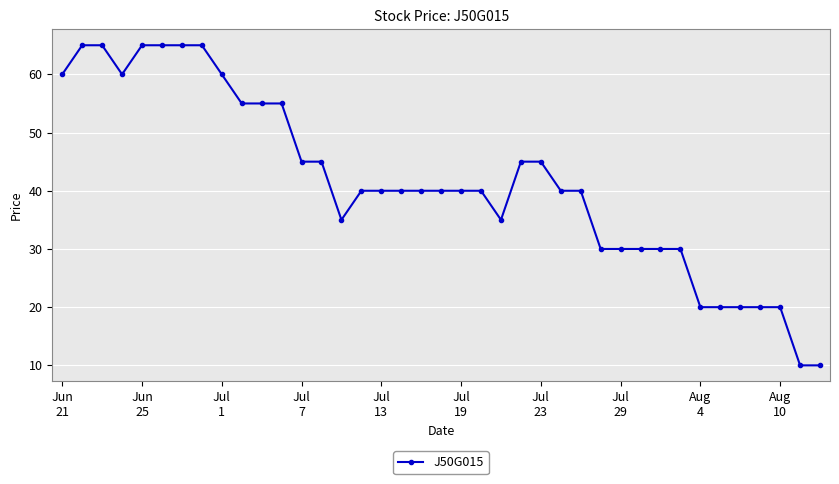

Is this an area chart (filled region under the line)?

No